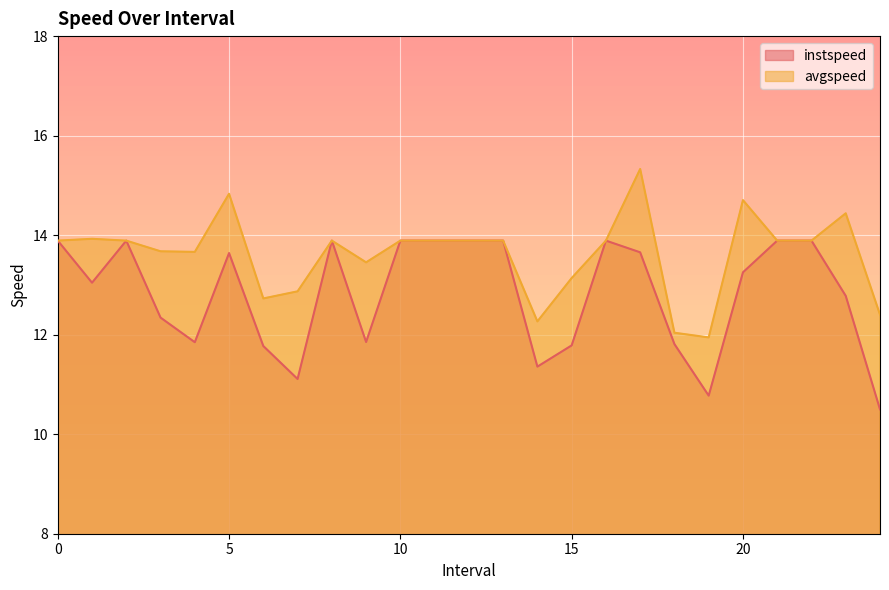

True or false: instspeed and avgspeed intersect in this chart.

False